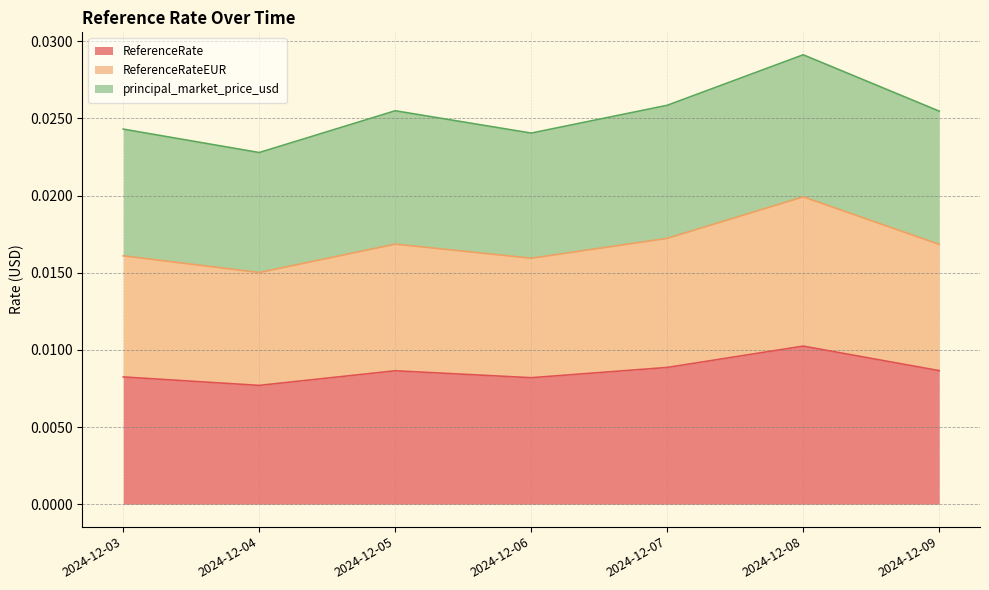

At which category is the sum across all series the highest?

2024-12-08